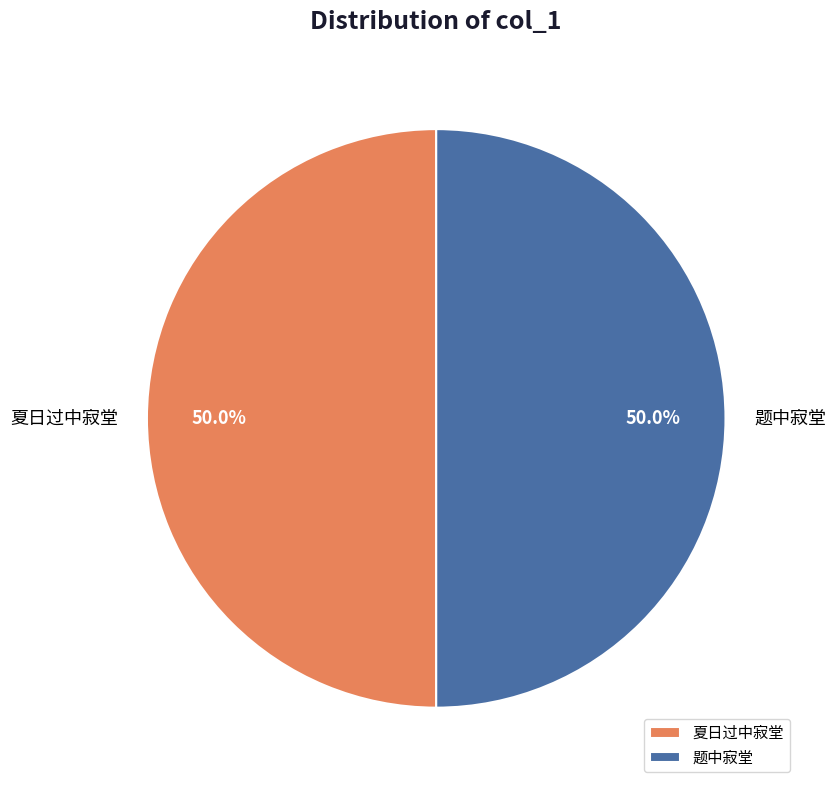

Count the number of slices in the pie.

2